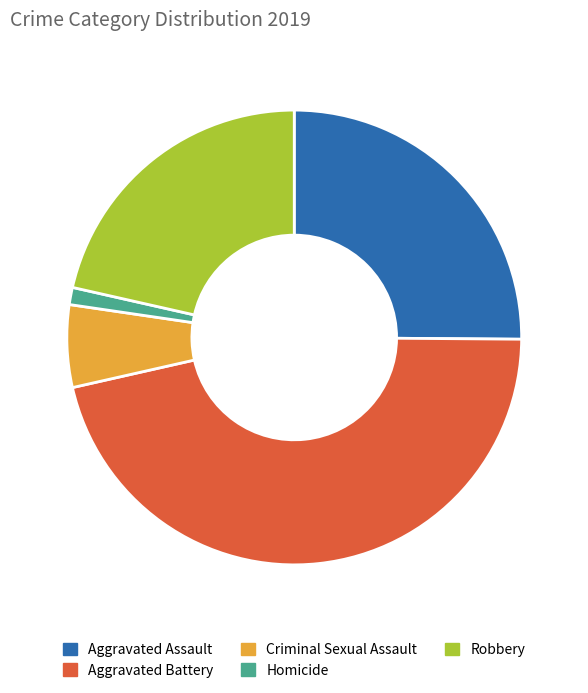

Do Robbery and Aggravated Assault together represent more than half of the pie?

No